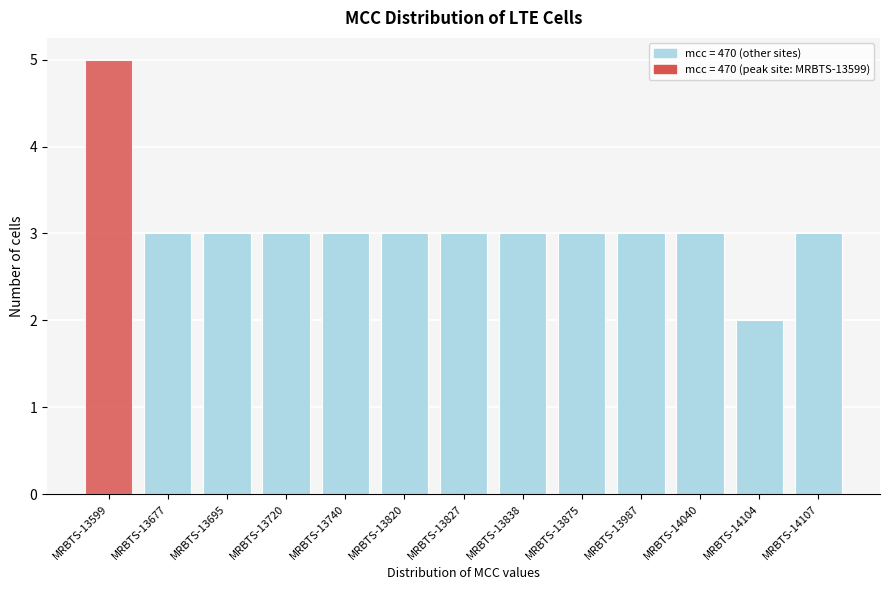

Reading left to right, list all the values displayed in this chart.

5	3	3	3	3	3	3	3	3	3	3	2	3